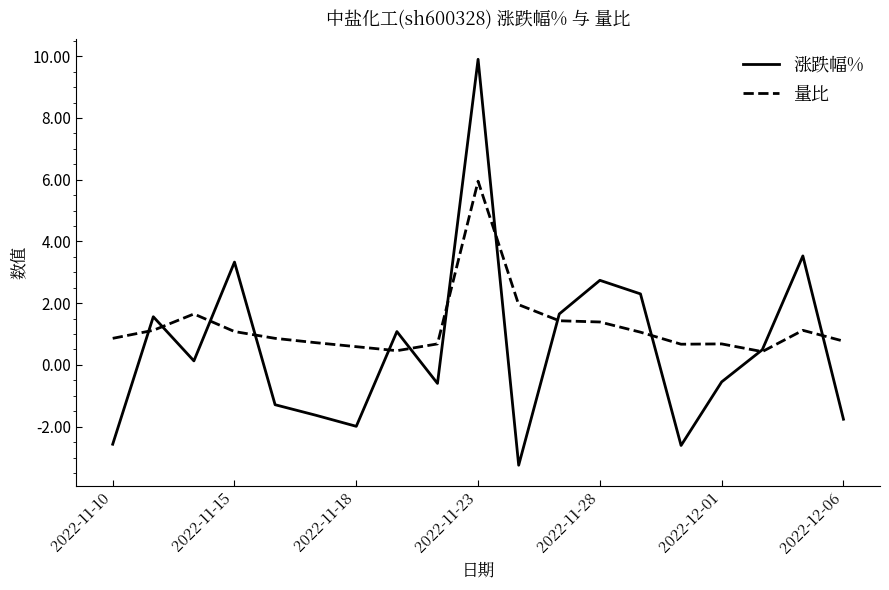

What is the difference between the maximum and minimum values in the 涨跌幅% series?

13.2